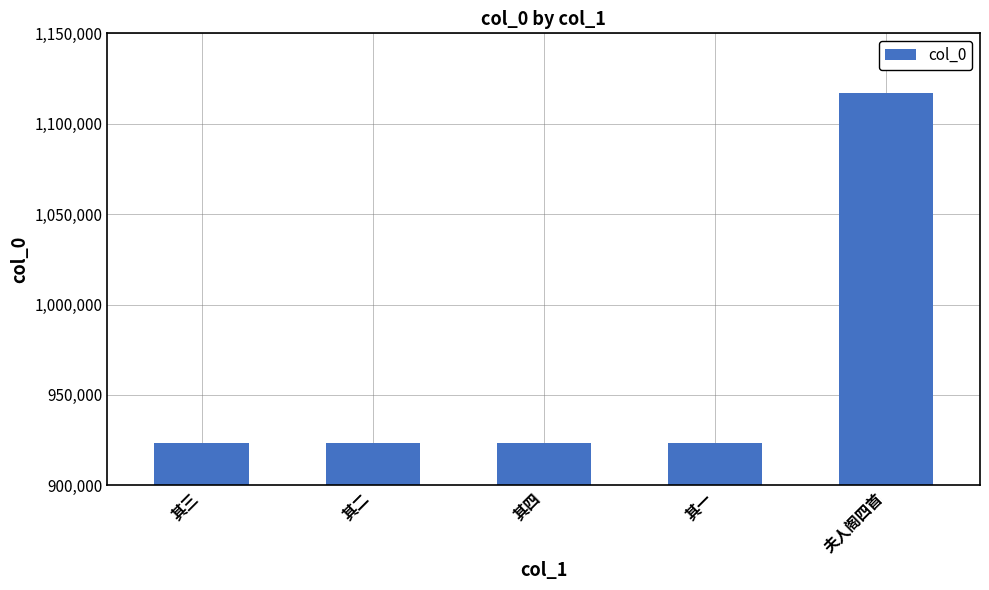

What is the label of the 4th bar from the left?

其一